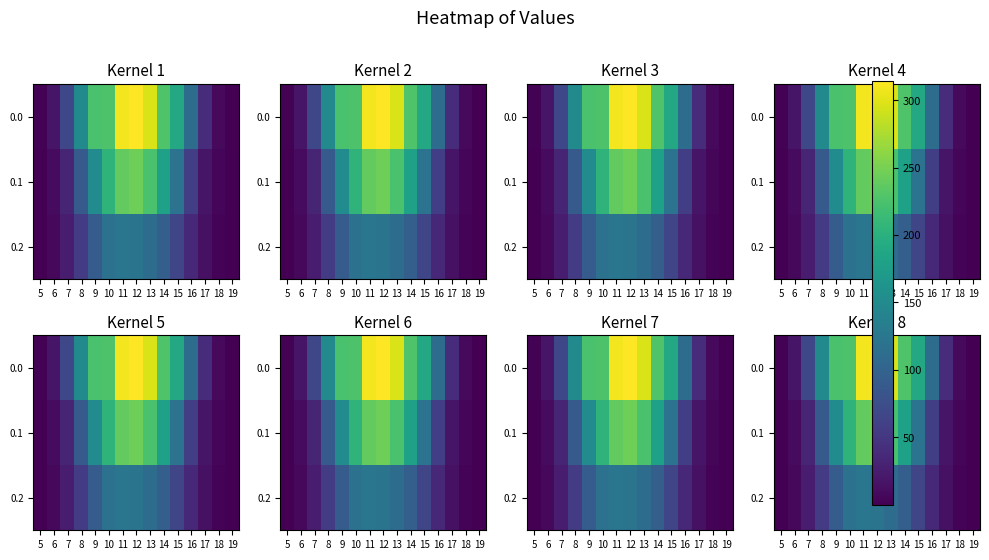

Count the number of categories in the chart.

15